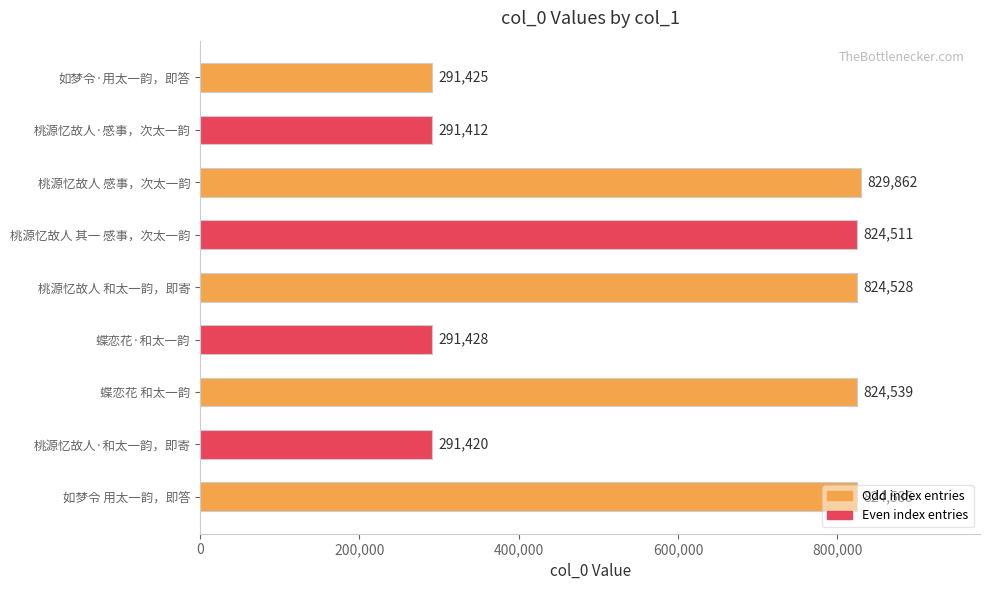

What is the minimum value shown in the chart?

291412